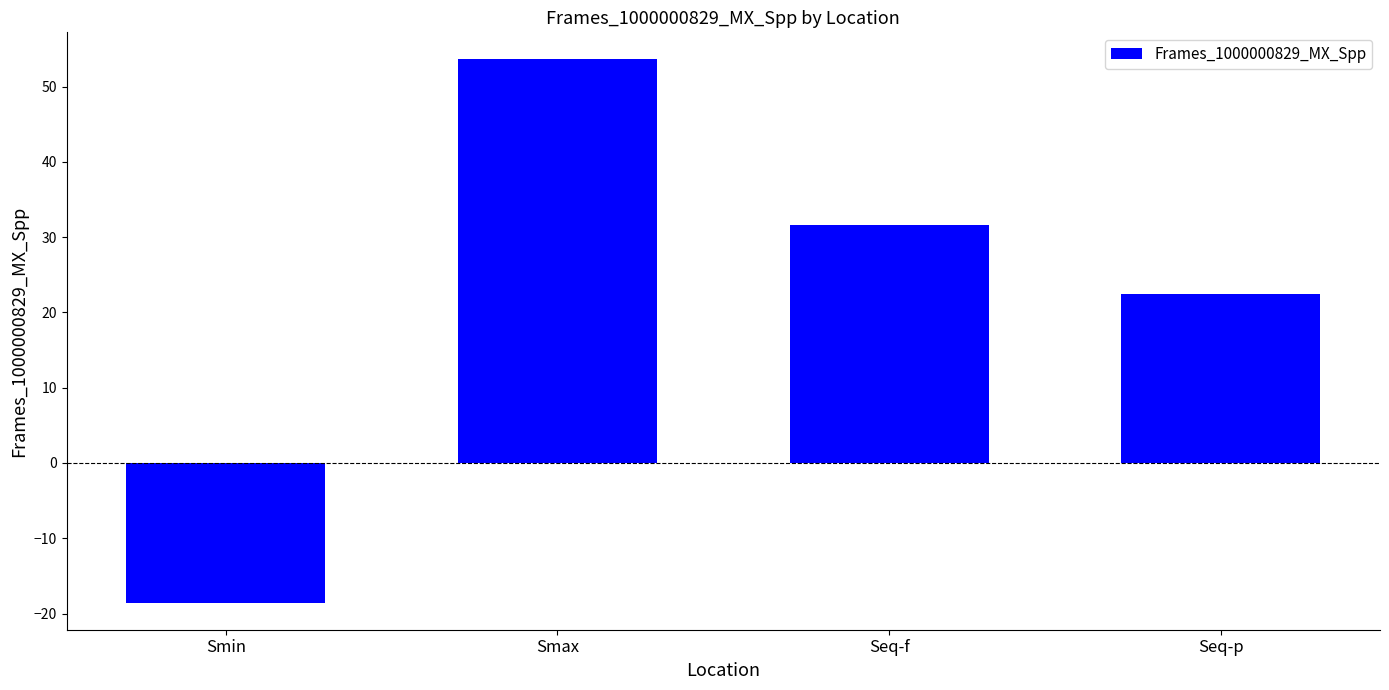

What is the change in value from Seq-f to Seq-p?

-9.2